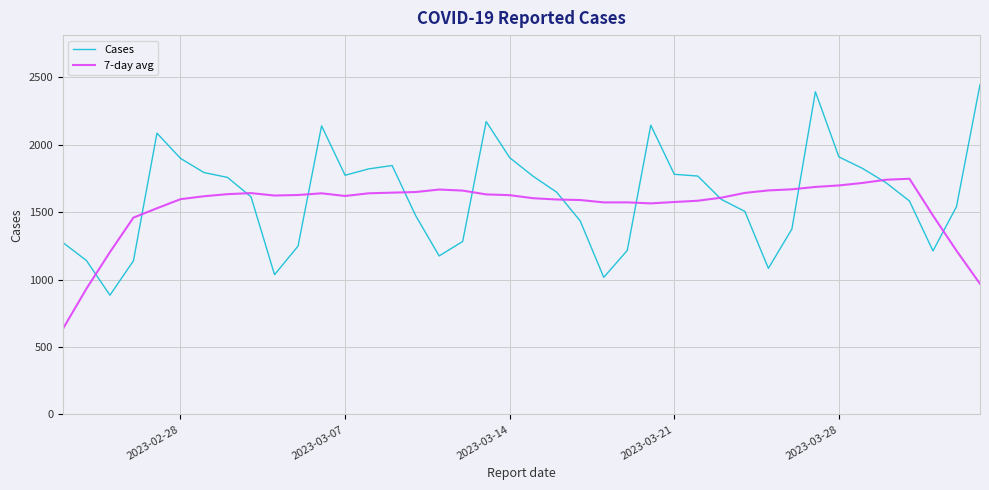

Which series has the largest range (max minus min)?

Cases